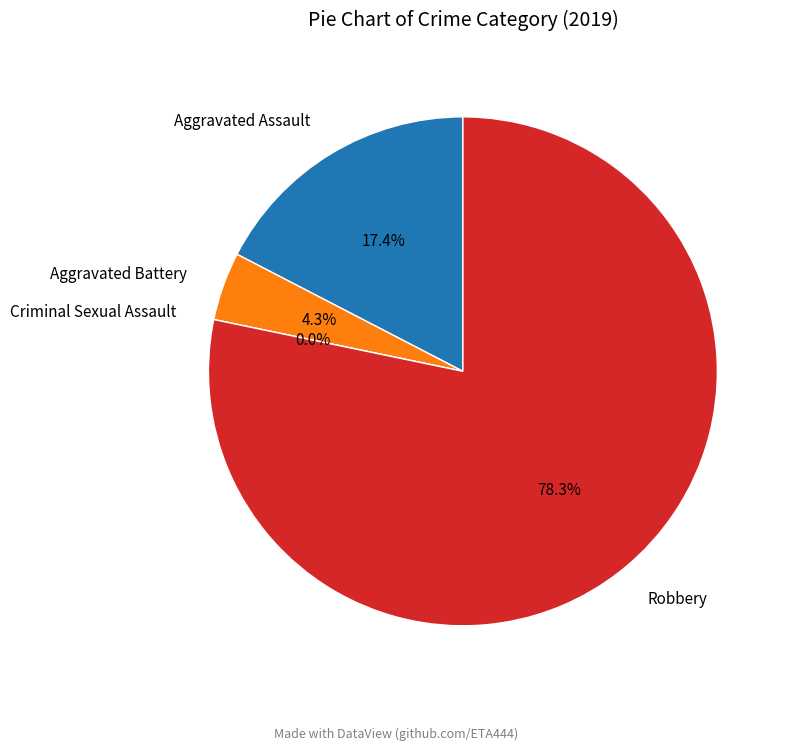

The Aggravated Assault slice represents 7% of the pie. True or false?

False